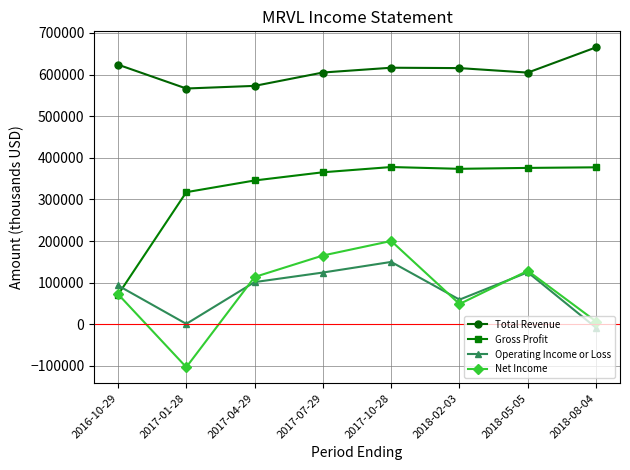

Which series ends up on top after the final intersection of Gross Profit and Operating Income or Loss?

Gross Profit